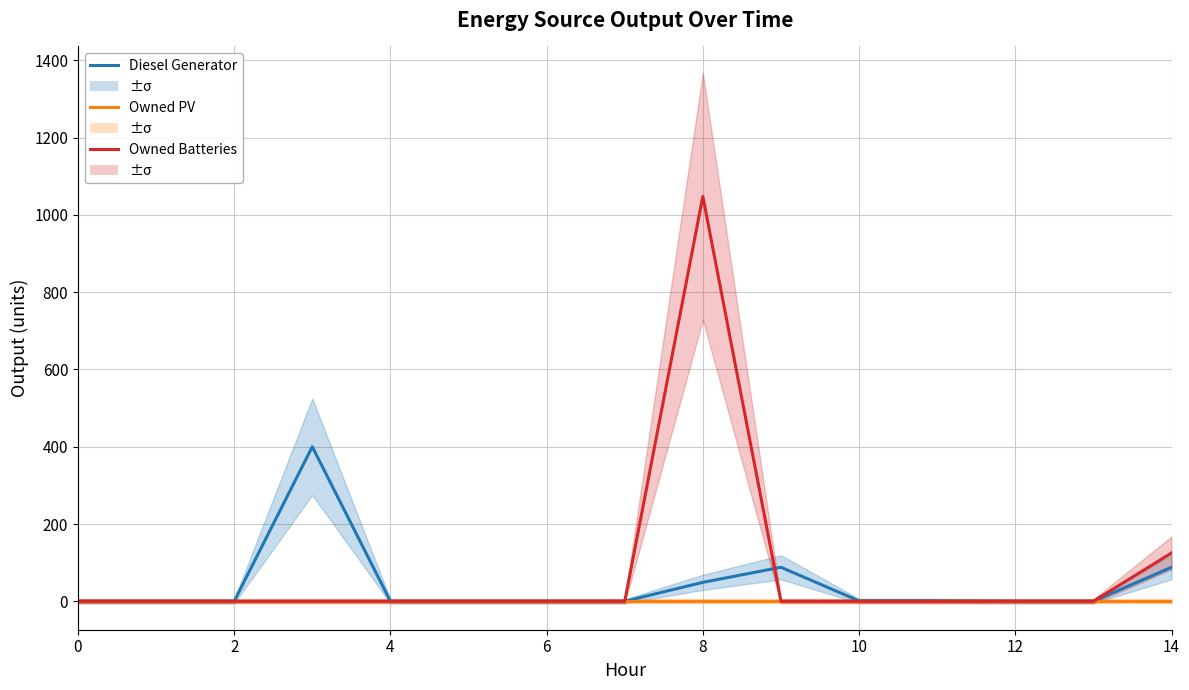

At which category is the sum across all series the highest?

8